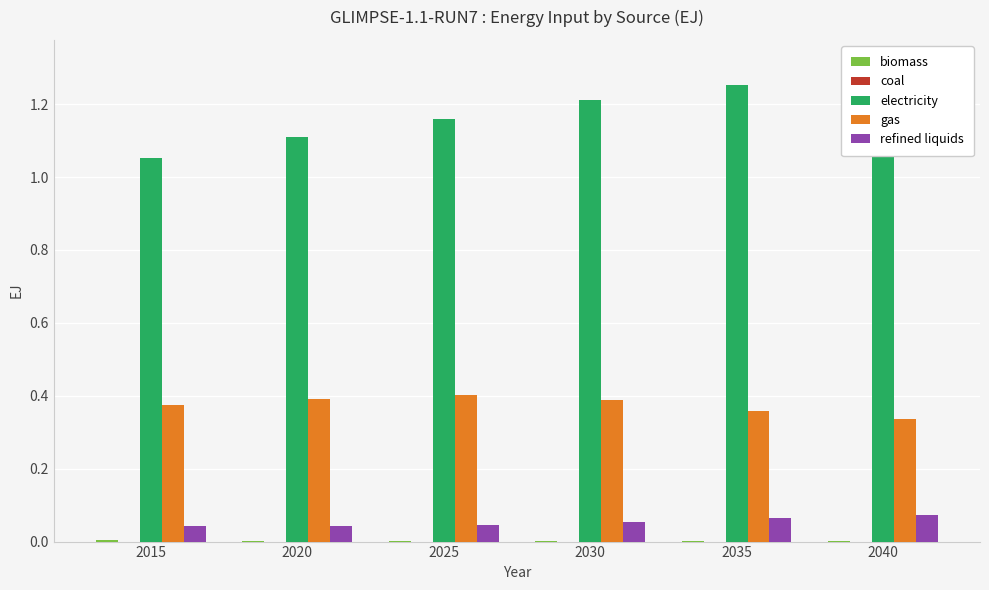

Rank the series by their maximum value, from lowest to highest.

coal, biomass, refined liquids, gas, electricity